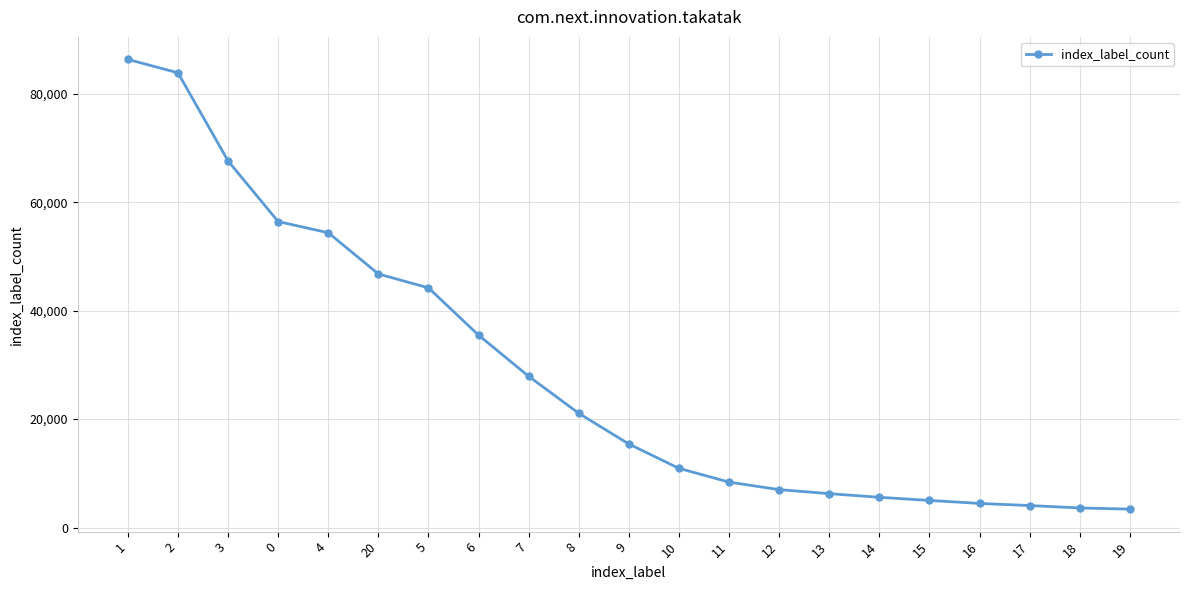

Is it true that the value at 19 is 3397?

True